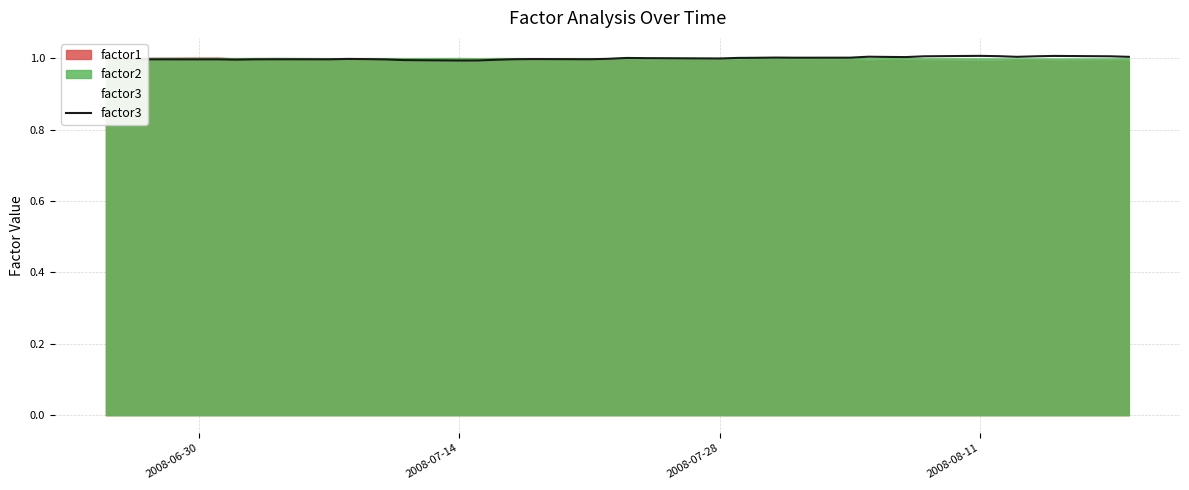

True or false: factor2 has a value of 1.6 at 2008-07-14.

False